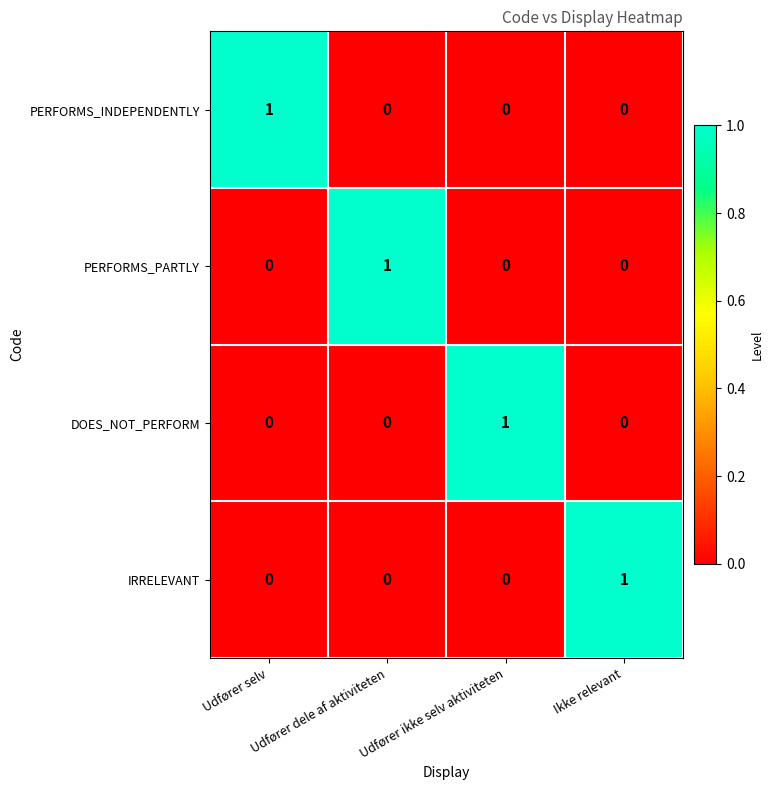

What is the difference between the highest and lowest values at Udfører selv?

1